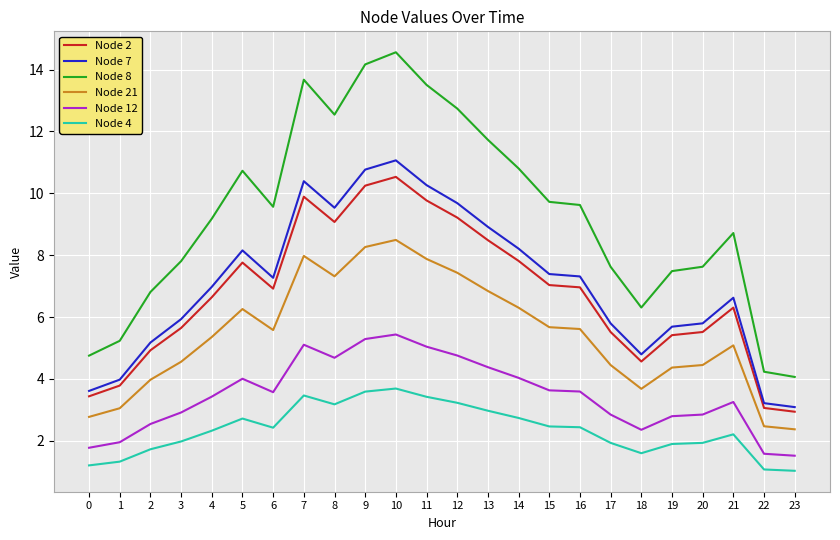

Which series has the widest spread of values?

Node 8